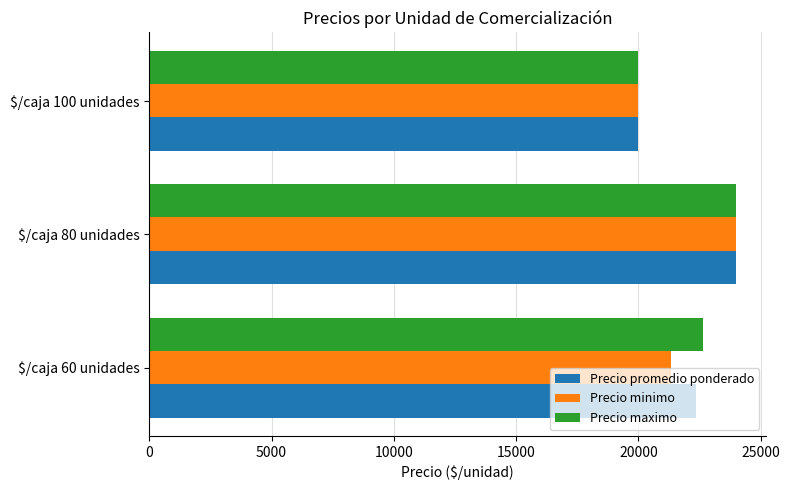

What is the difference between the maximum and minimum values in the Precio promedio ponderado series?

4000